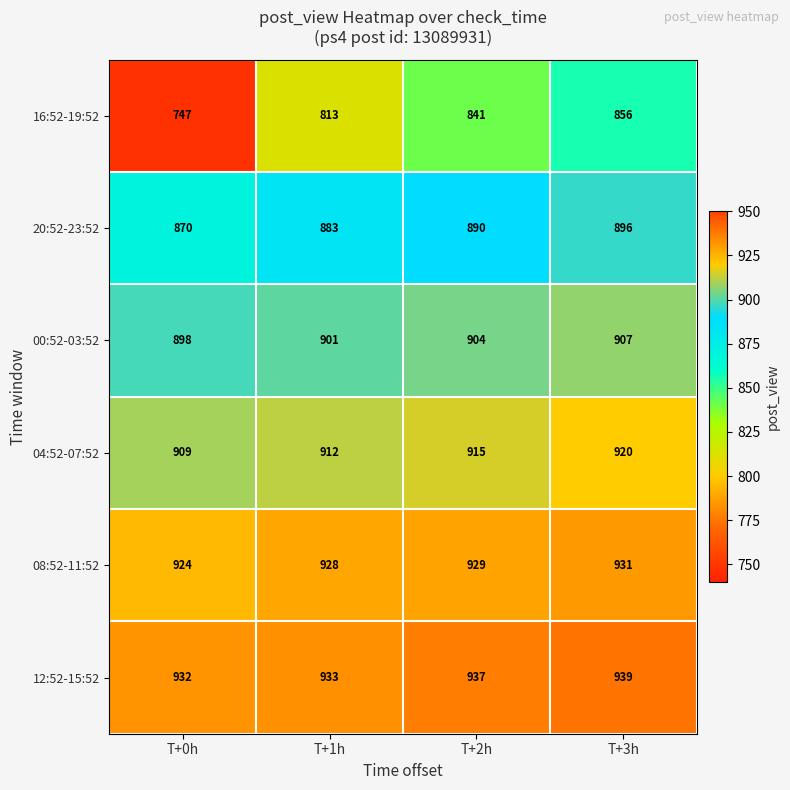

How many 16:52-19:52 values are between 813 and 856?

3